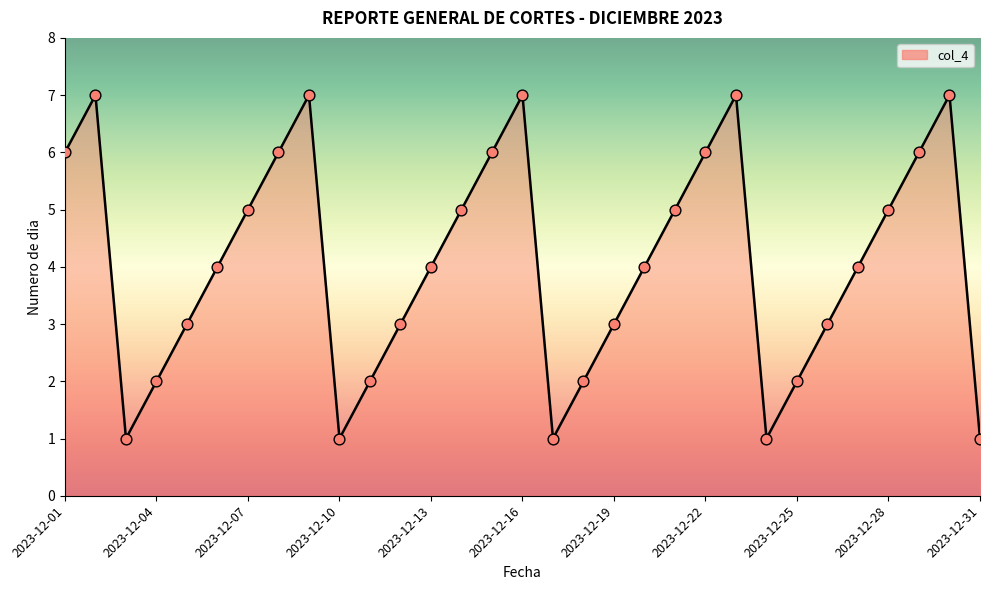

What is the difference between the maximum and minimum values?

6